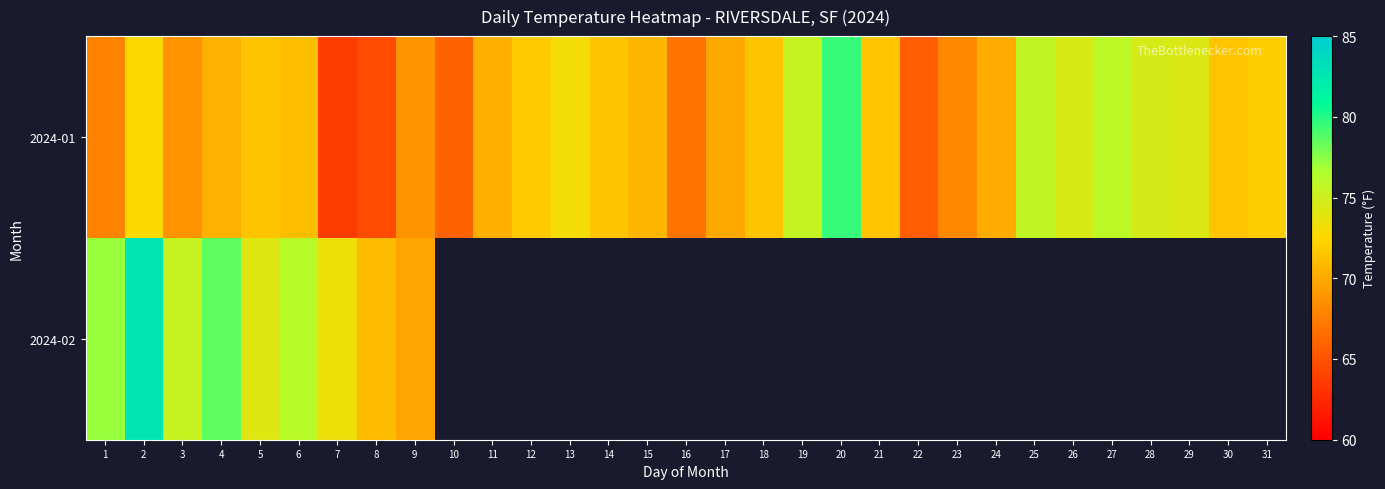

What is the difference between the maximum and minimum values in the 2024-02 series?

13.0